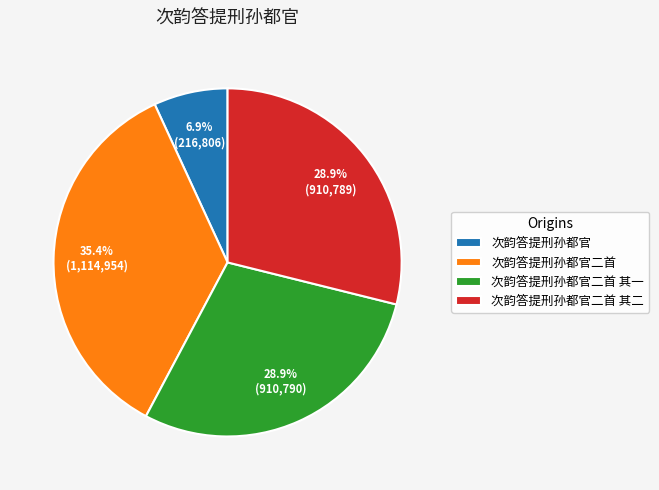

True or false: 次韵答提刑孙都官二首 accounts for 35% of the total.

True